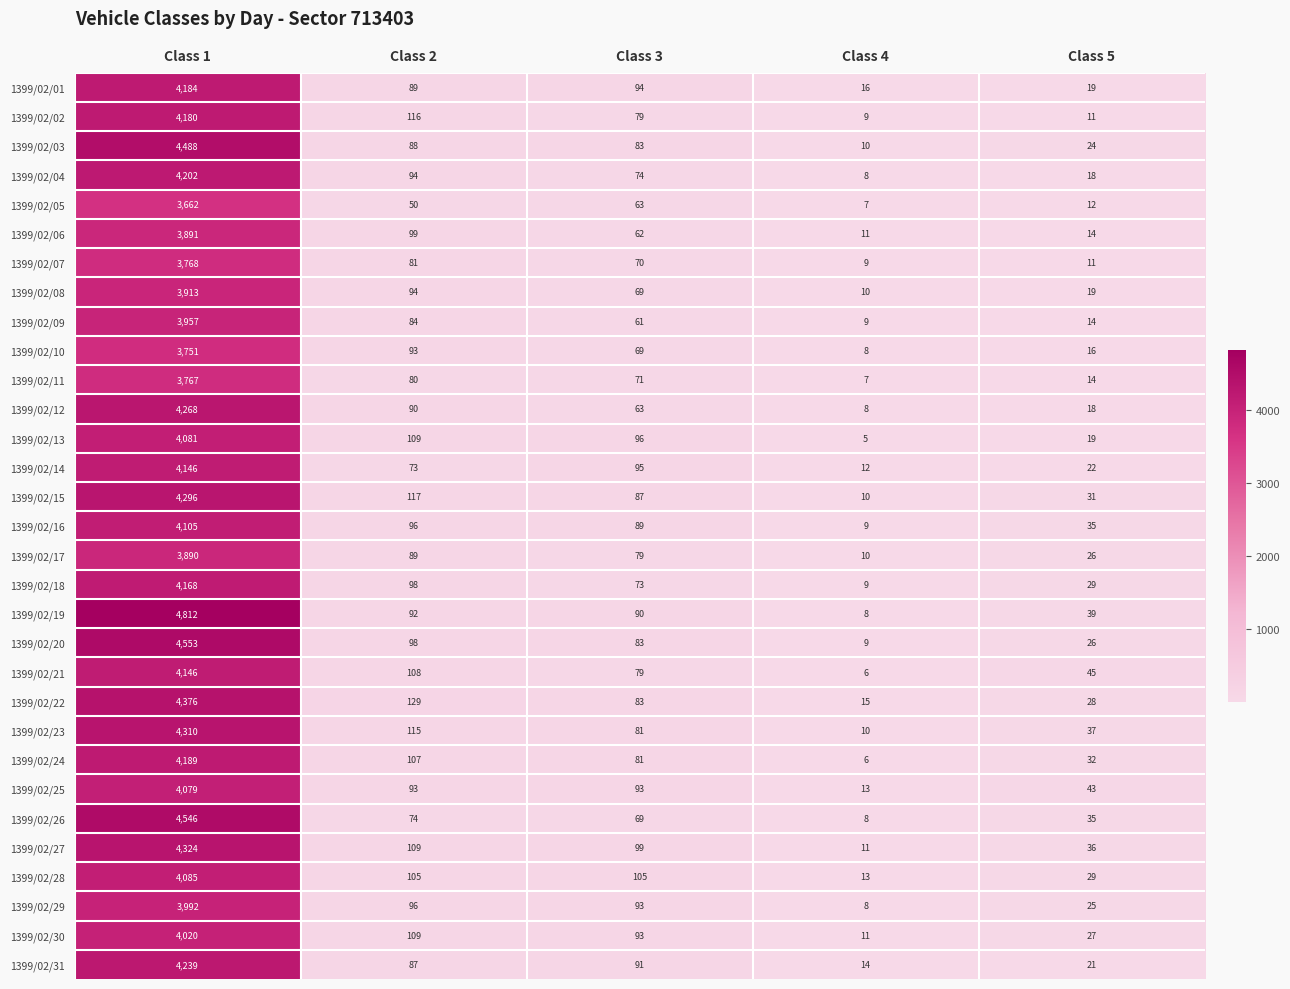

Which category has the highest value across all series?

Class 1